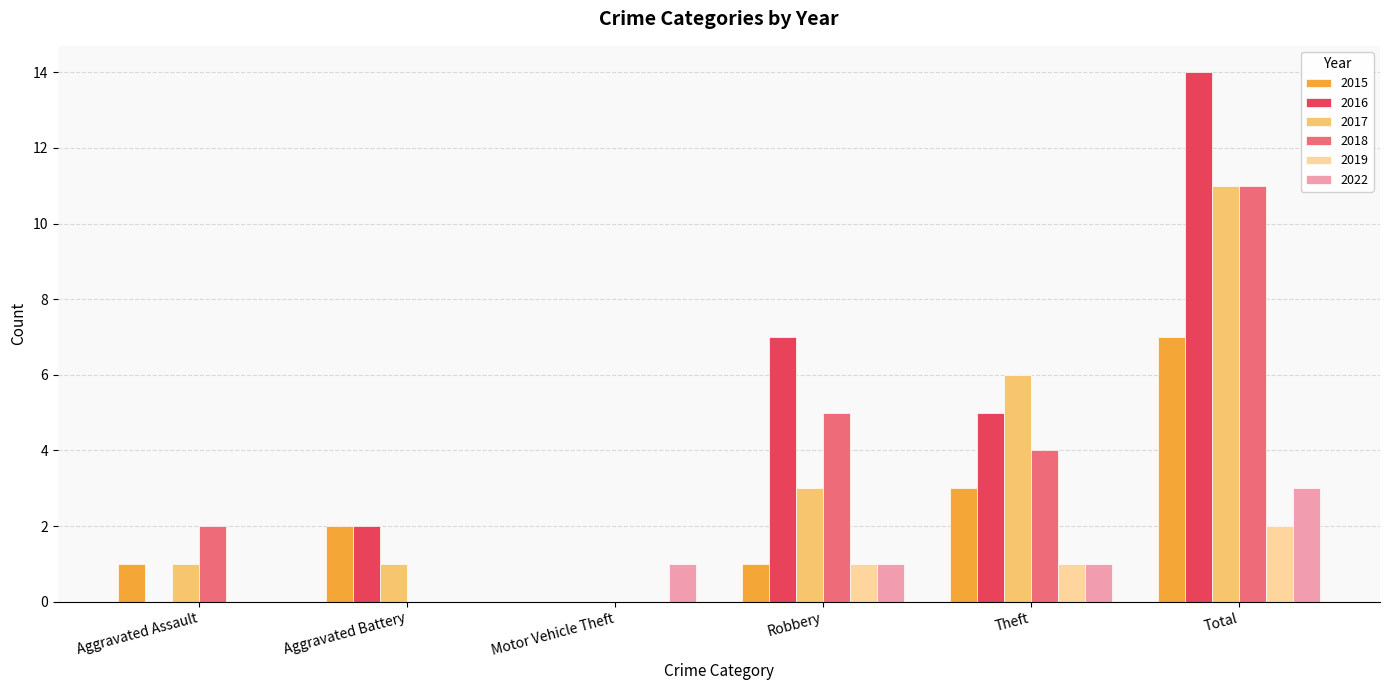

At which label is 2015 closest to 3?

Theft